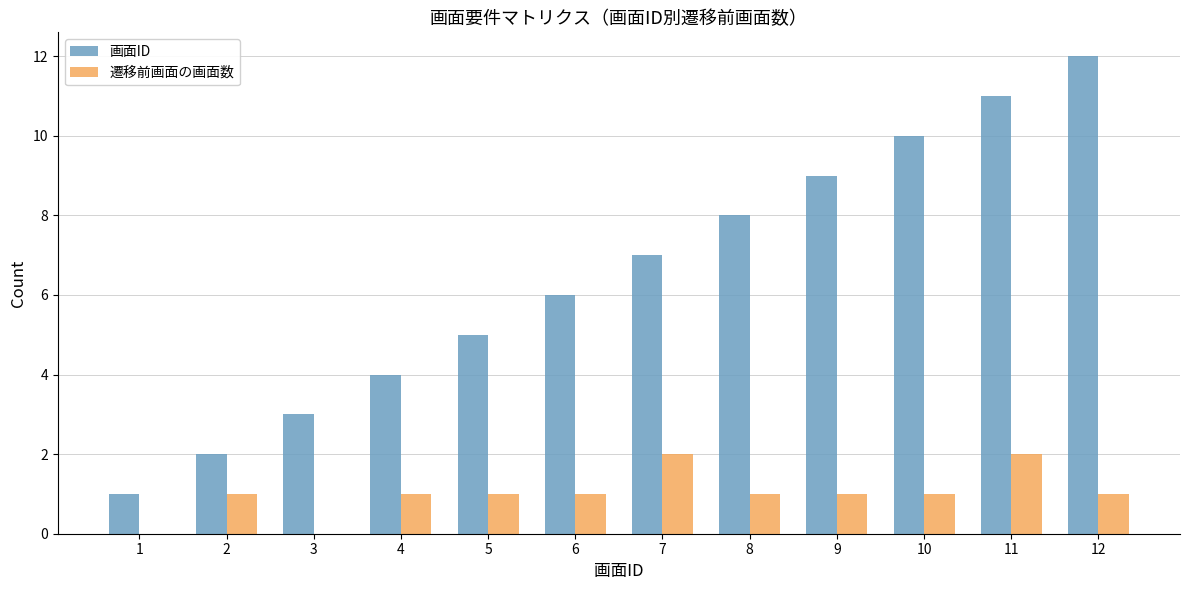

What are all the series names shown in the legend?

画面ID, 遷移前画面の画面数